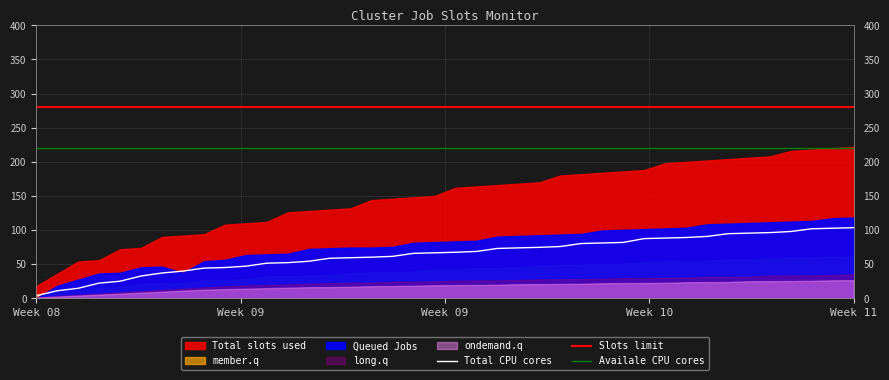

What is the average value of the Availale CPU cores series?

220.0